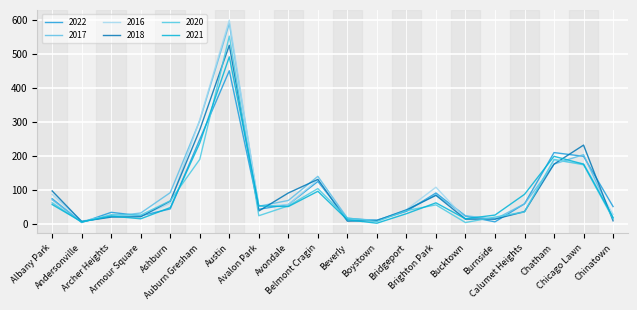

At how many categories does at least one series exceed 322?

1